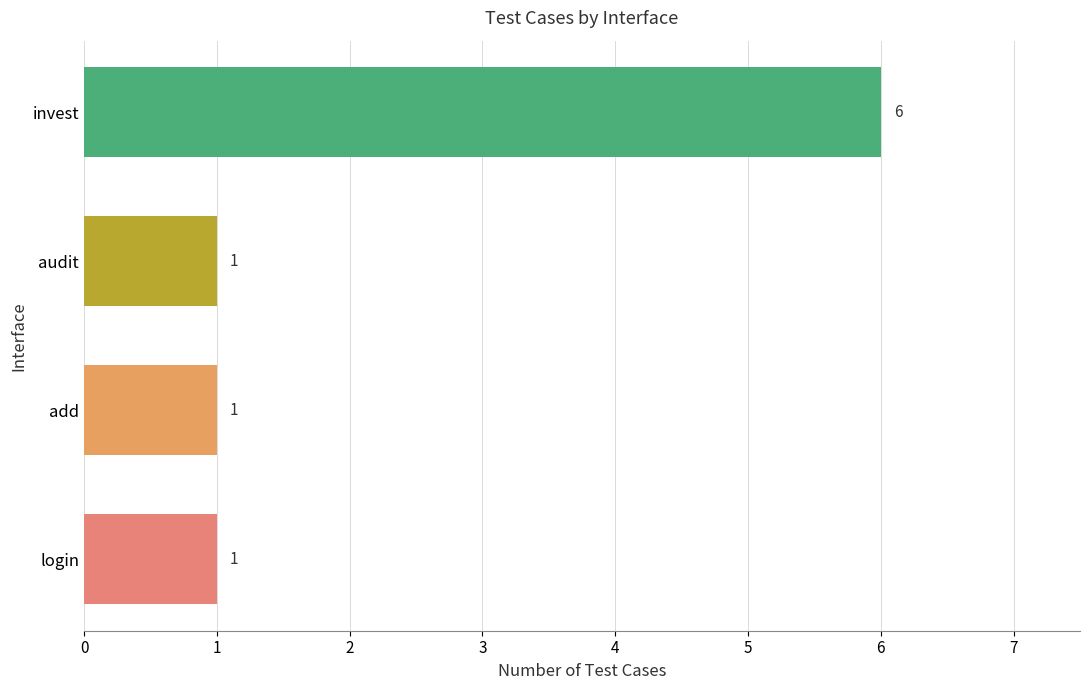

Count the number of data series in this chart.

1